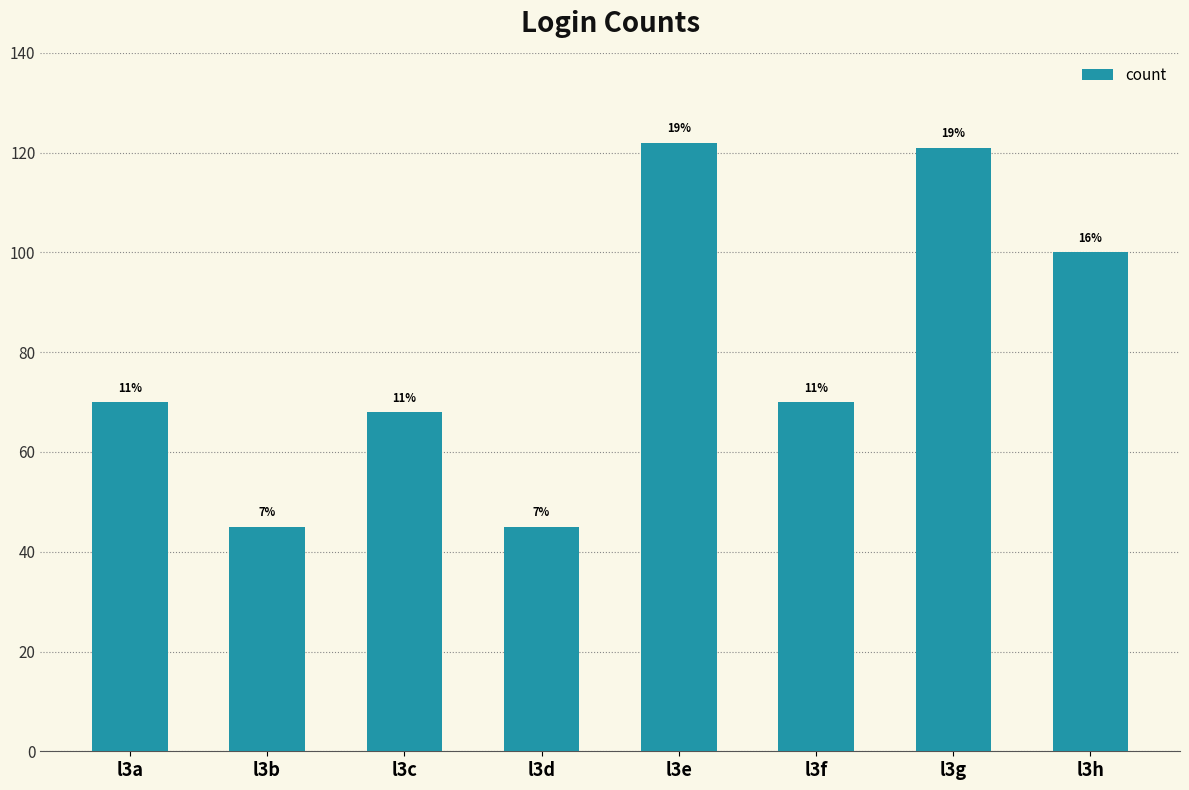

List the labels in order of value, smallest first.

l3b, l3d, l3c, l3a, l3f, l3h, l3g, l3e